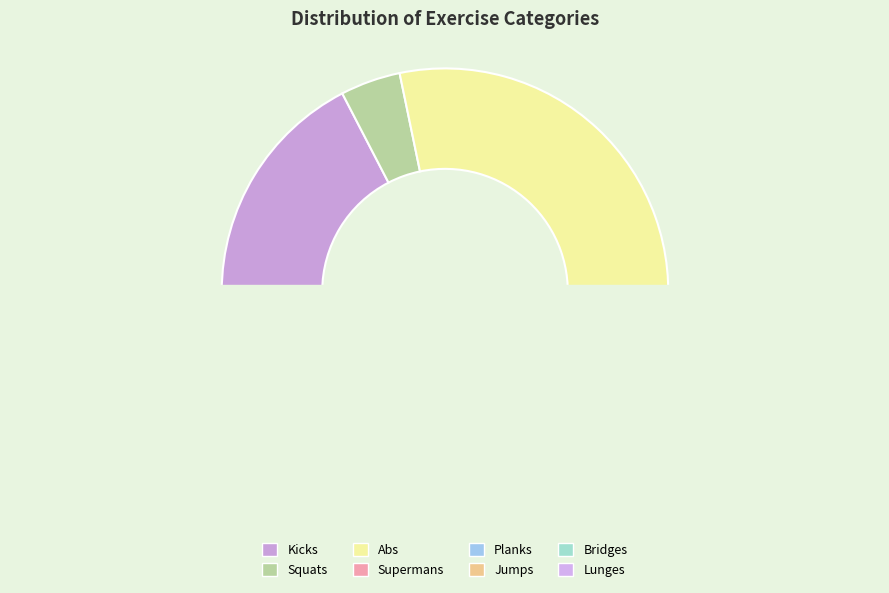

The Squats slice represents 4% of the pie. True or false?

True